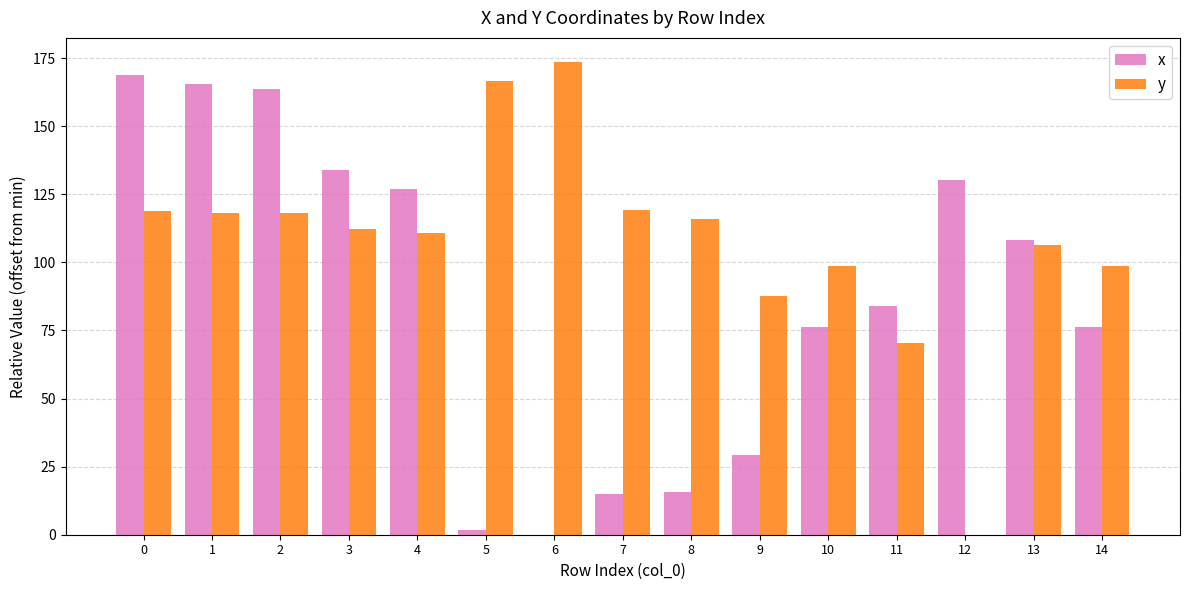

Is the value of y at 14 greater than the value of x at 12?

No